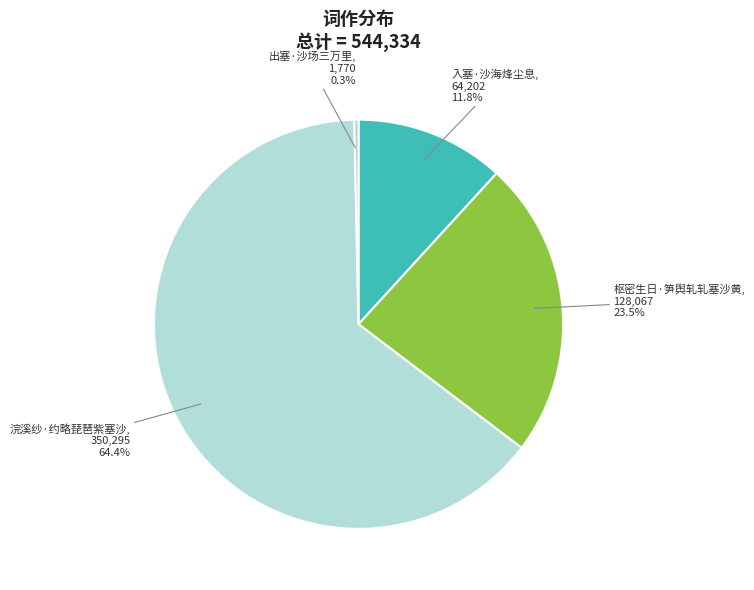

What is the largest slice in the pie chart?

浣溪纱·约略琵琶紫塞沙